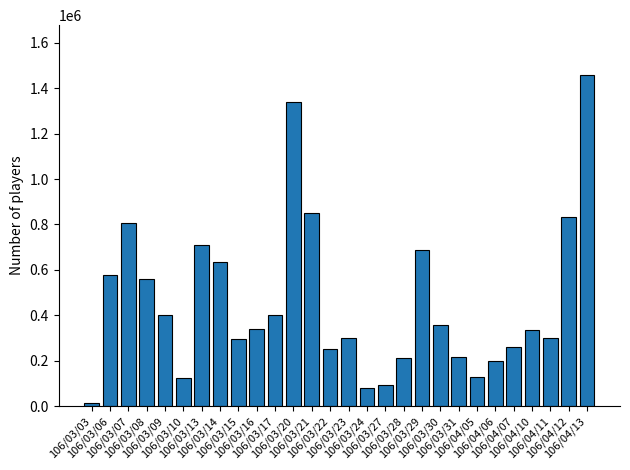

Which has a higher value, 106/04/10 or 106/04/06?

106/04/10